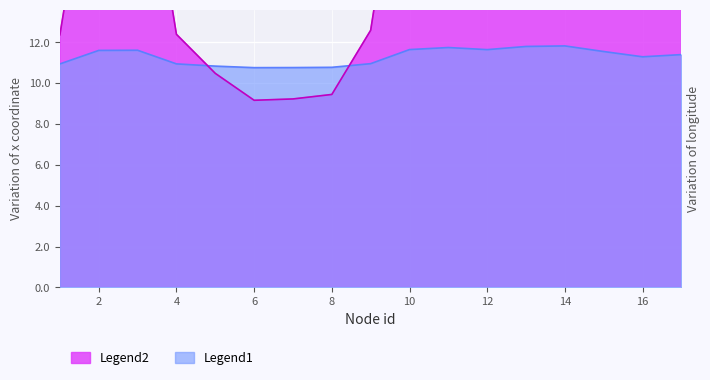

What are all the series names shown in the legend?

Legend1, Legend2